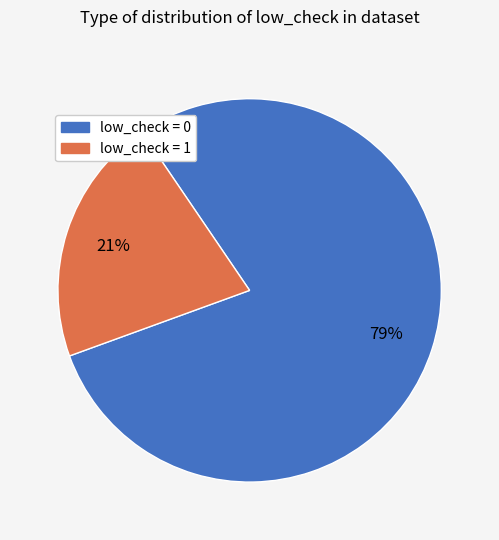

Does low_check = 1 account for over 50% of the chart?

No